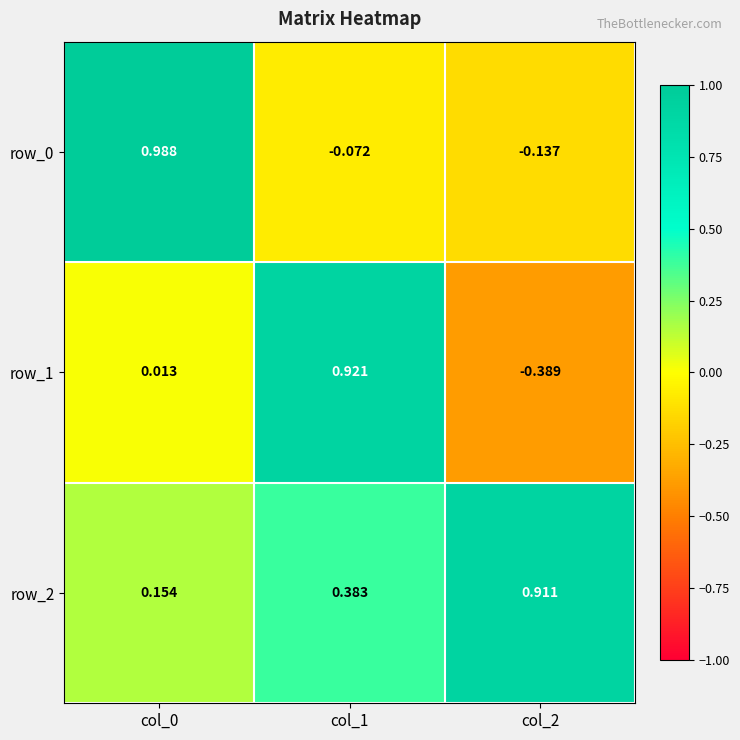

Which series changed the most between col_1 and col_2?

row_1